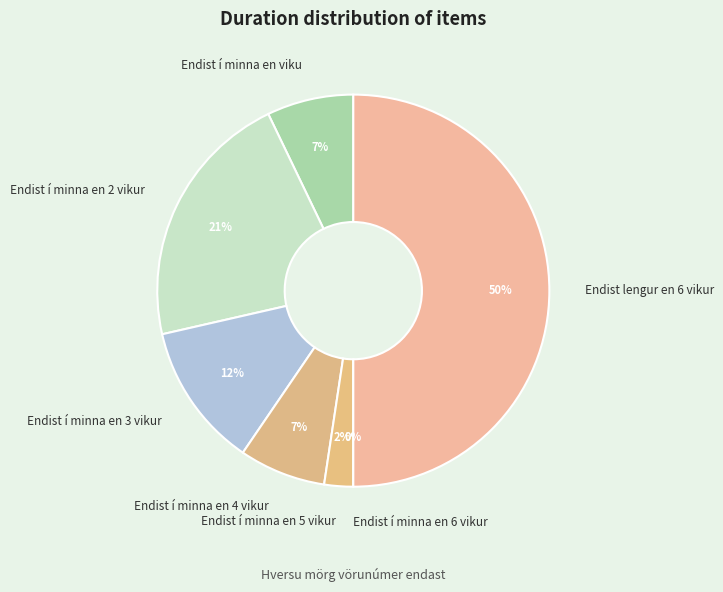

To the nearest percent, what is the combined percentage of Endist í minna en 3 vikur and Endist í minna en 4 vikur?

19%